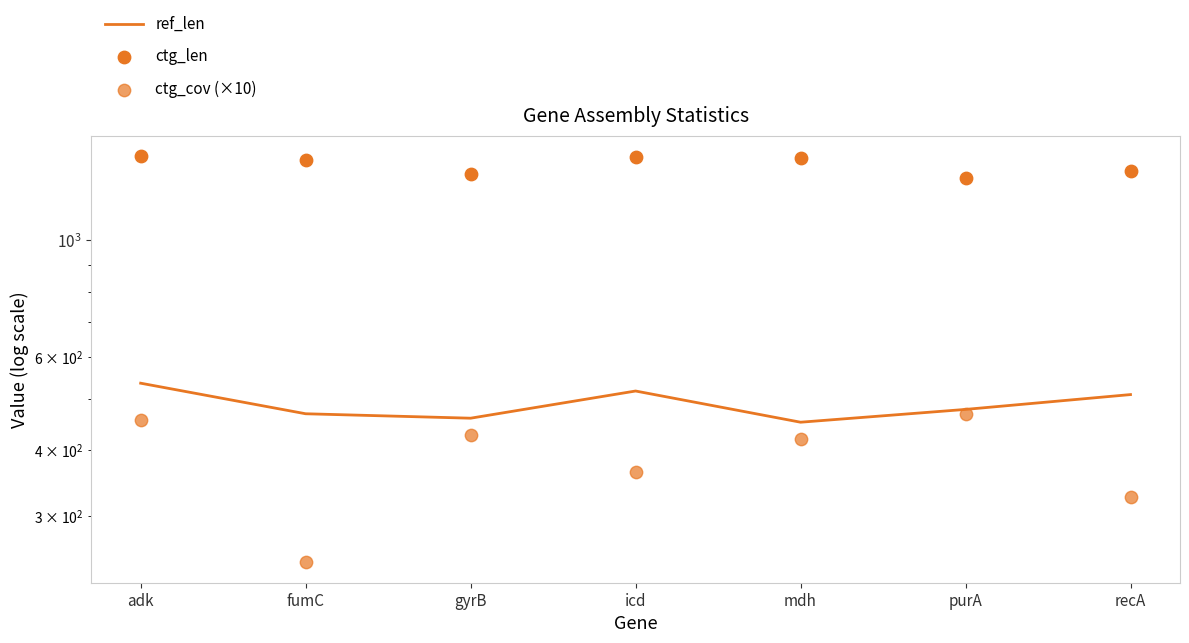

What are all the series names shown in the legend?

ref_len, ctg_len, ctg_cov (×10)